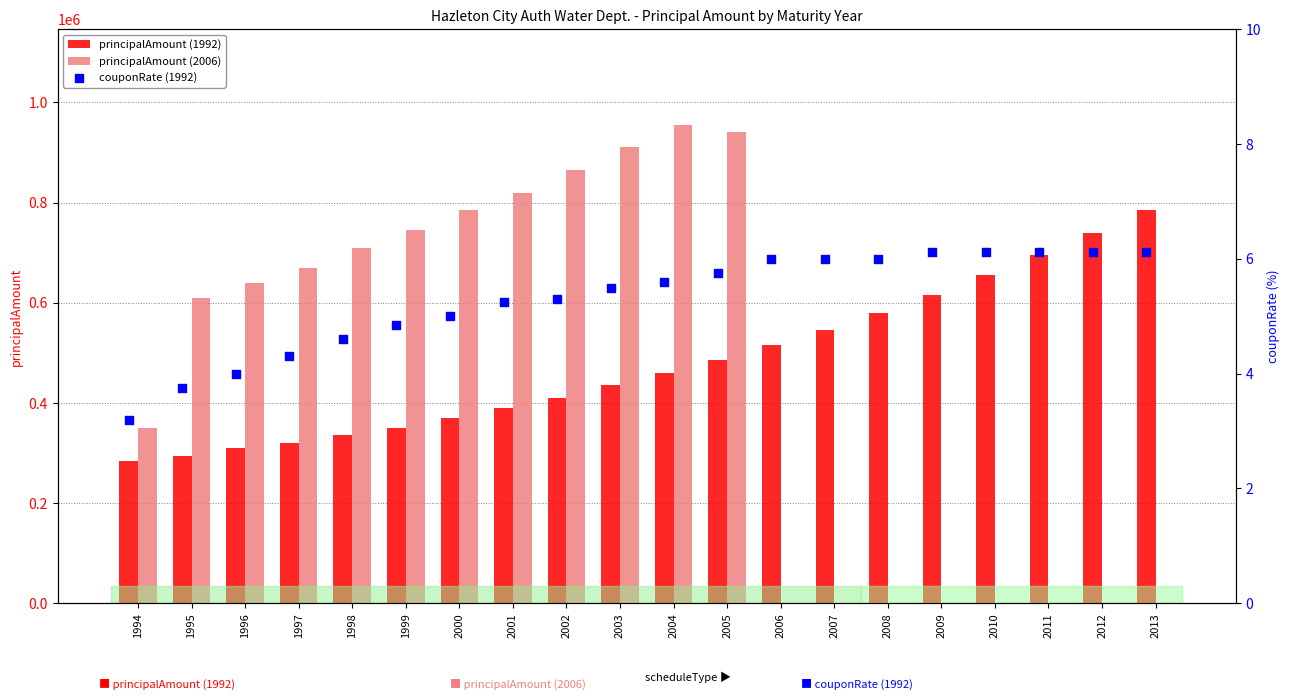

What is the total value across all series at 2012?

740006.1